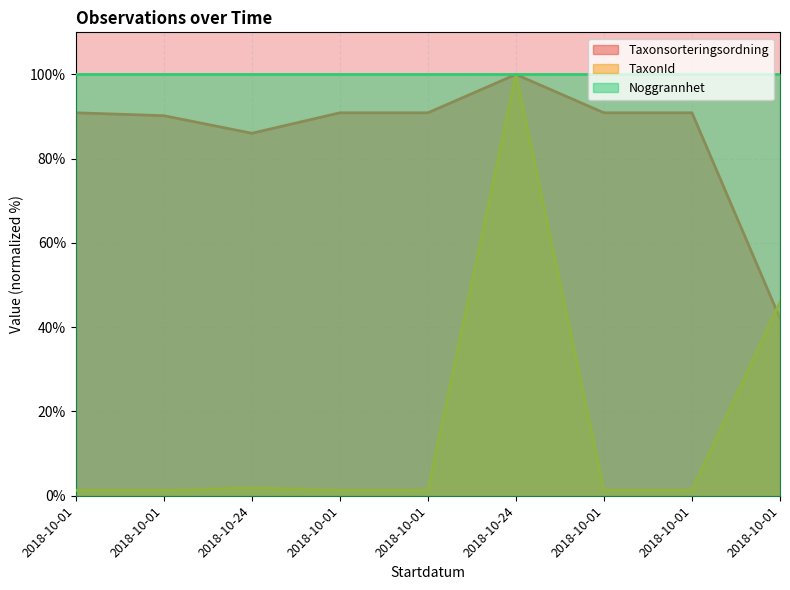

In Taxonsorteringsordning, how many points are lower than both neighbors (excluding endpoints)?

1